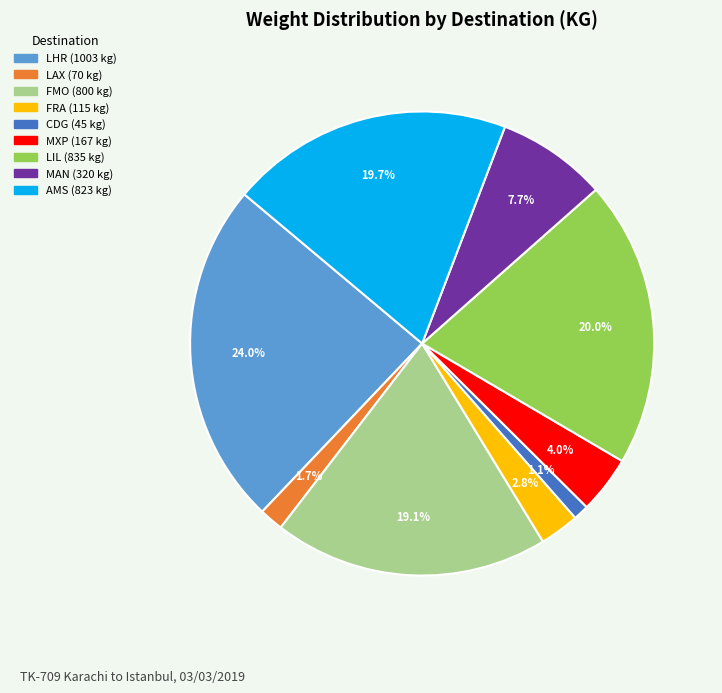

Does any single category account for the majority?

No